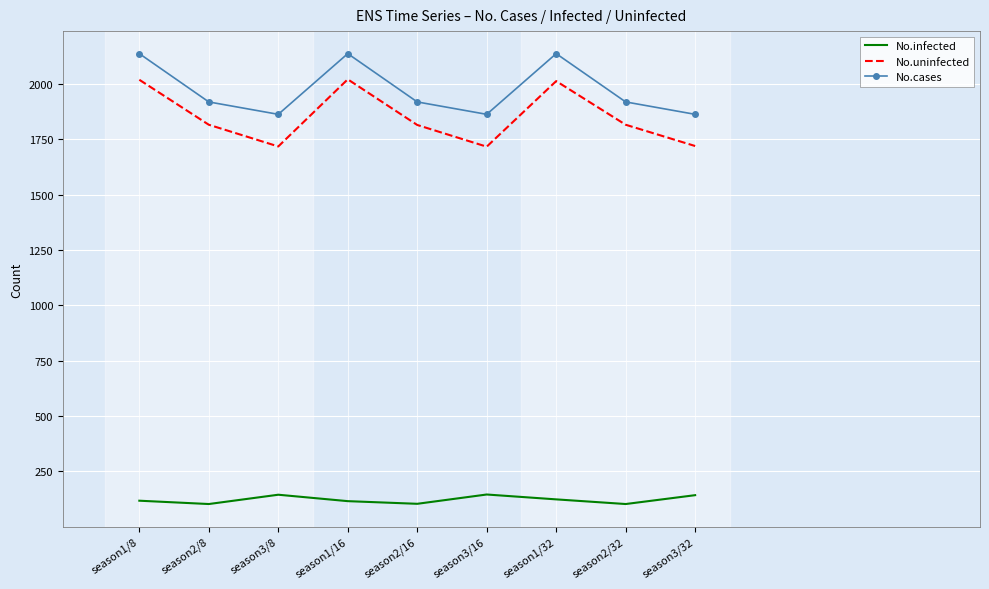

At season3/32, list the series in order from smallest to largest.

No.infected, No.uninfected, No.cases